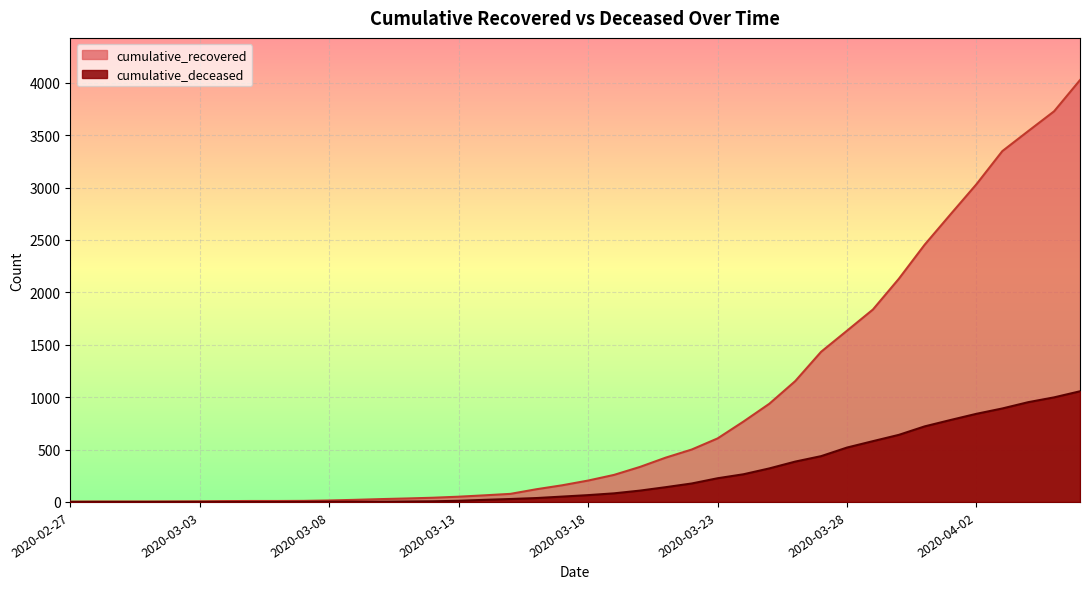

Between 2020-03-20 and 2020-04-04, which series saw the biggest shift?

cumulative_recovered